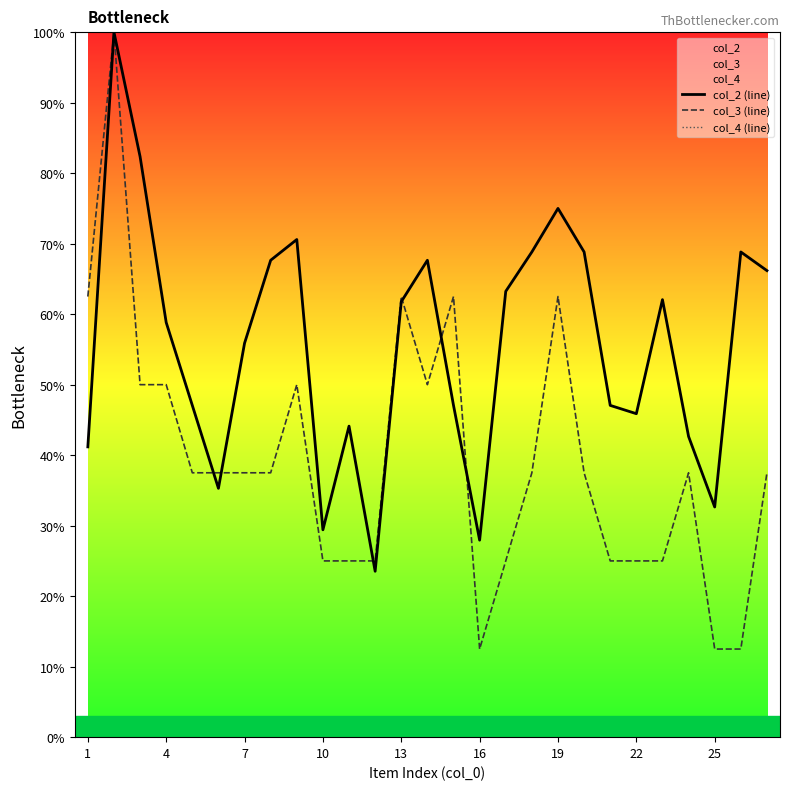

What is the lowest value of the col_3 (line) series?

12.5